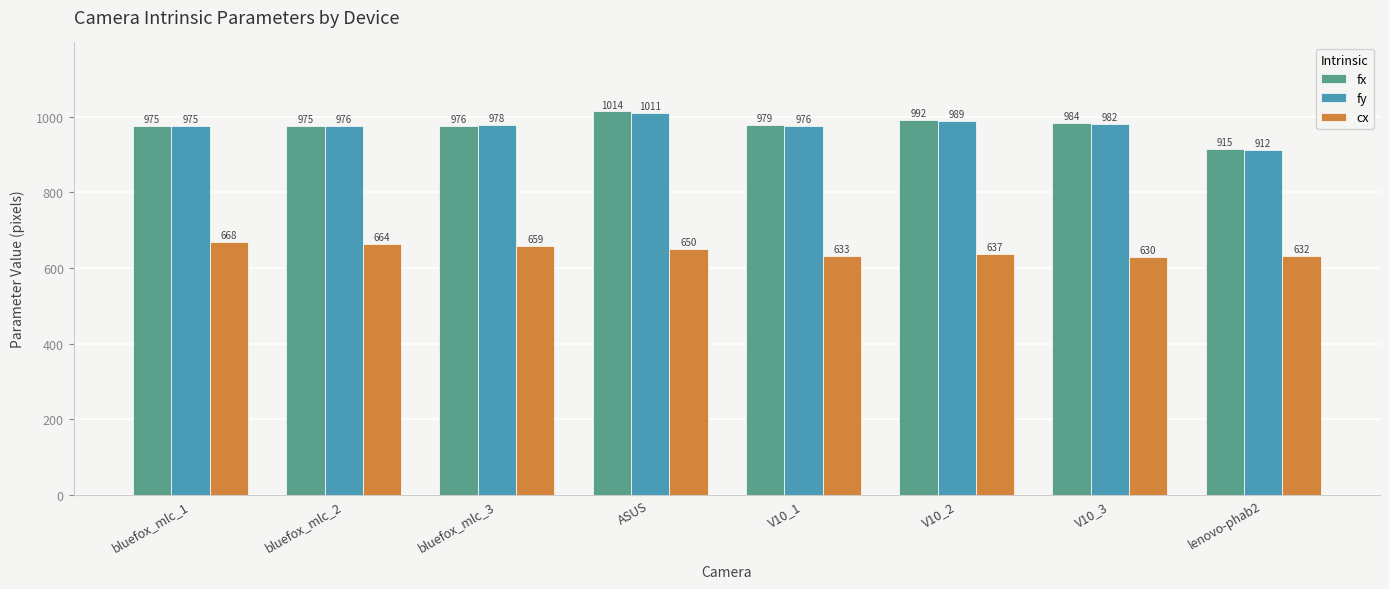

Rank the categories by cx value from lowest to highest.

V10_3, lenovo-phab2, V10_1, V10_2, ASUS, bluefox_mlc_3, bluefox_mlc_2, bluefox_mlc_1